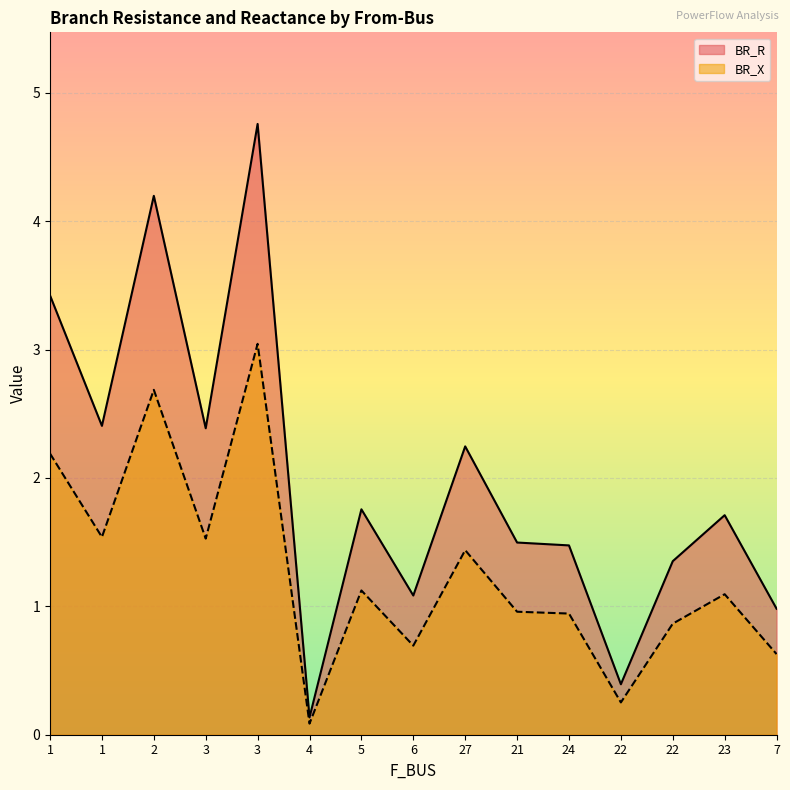

What are all the series names shown in the legend?

BR_R, BR_X